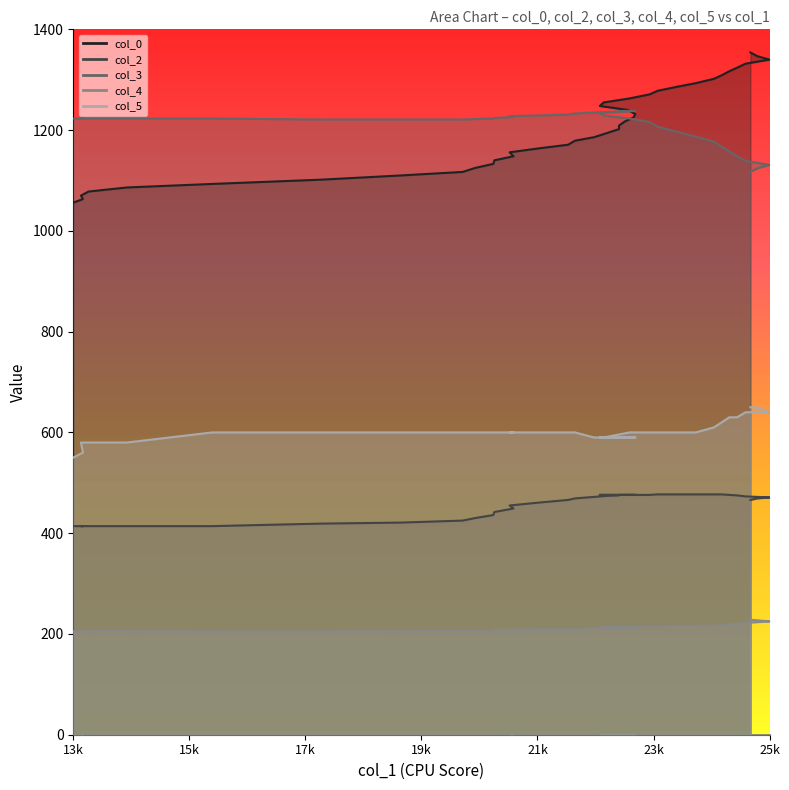

At how many categories does at least one series exceed 1100?

40